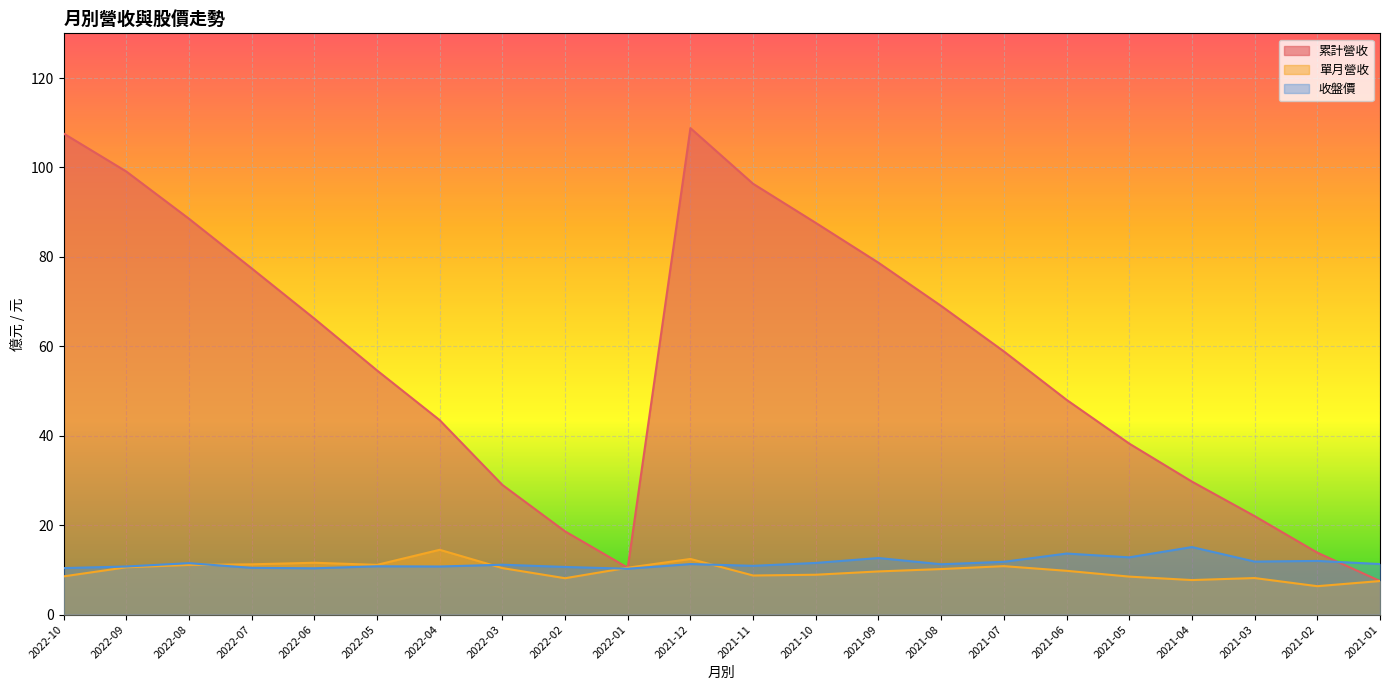

True or false: 累計營收 and 單月營收 intersect in this chart.

False